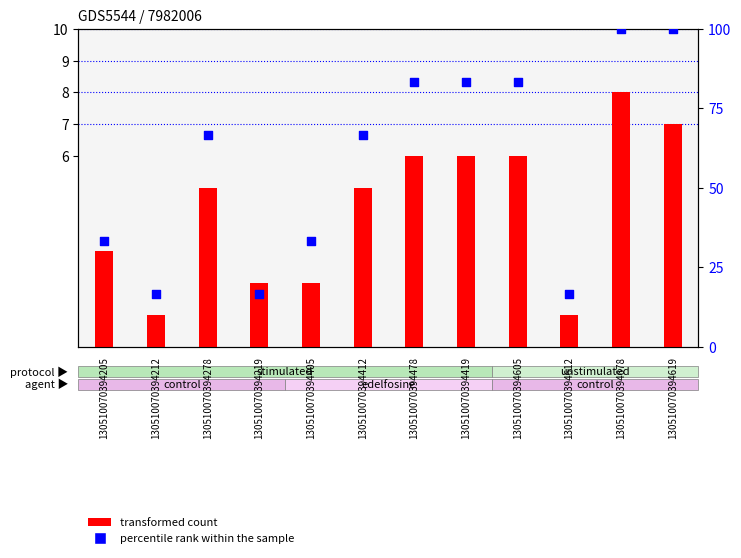

Is the value of transformed count at 130510070394219 greater than the value of percentile rank within the sample at 130510070394205?

No